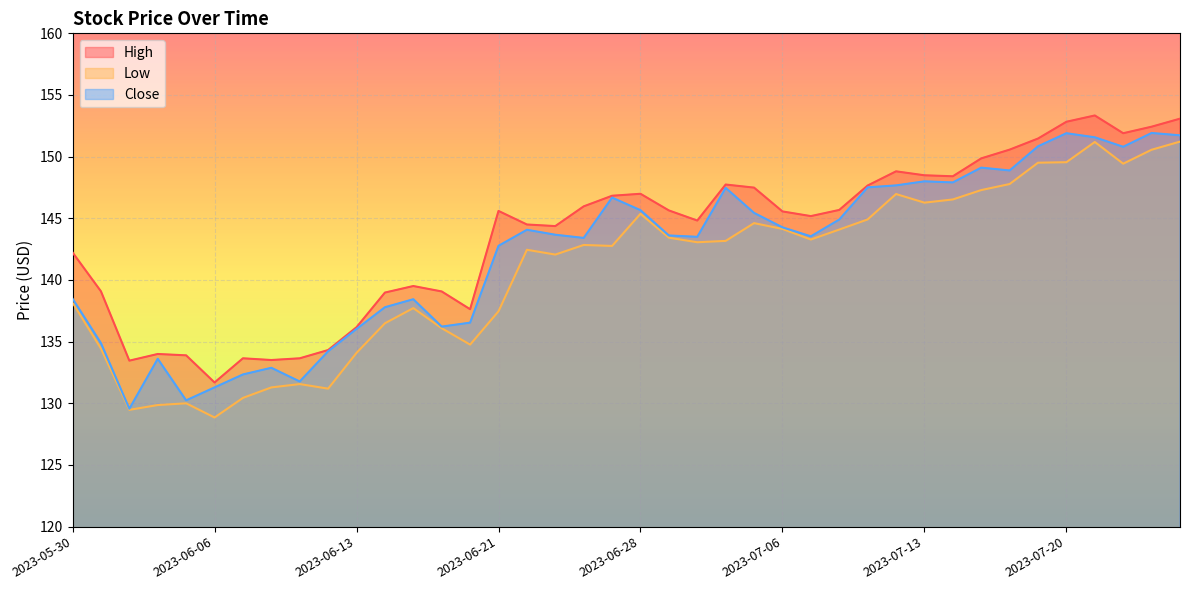

Does the chart display data point markers on the line(s)?

No